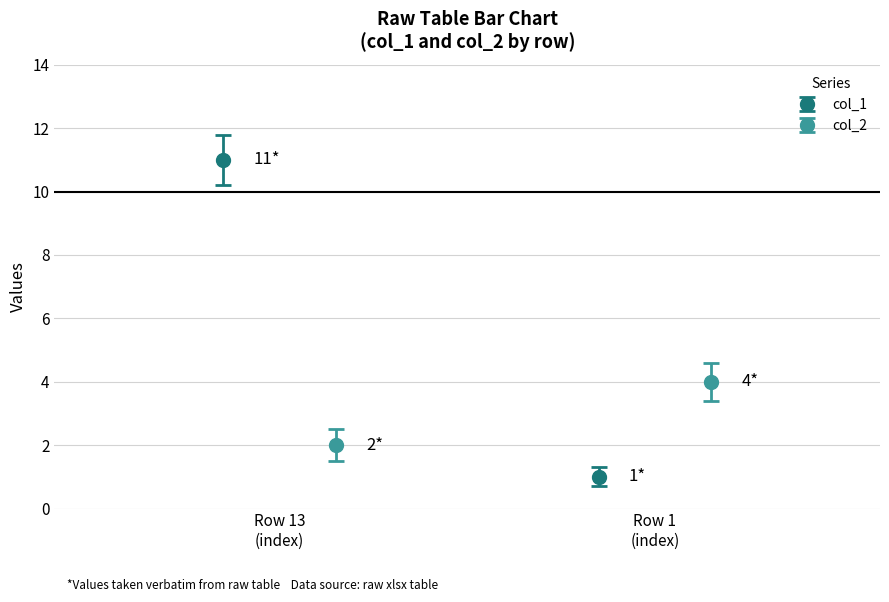

What is the total value across all series at 13?

13